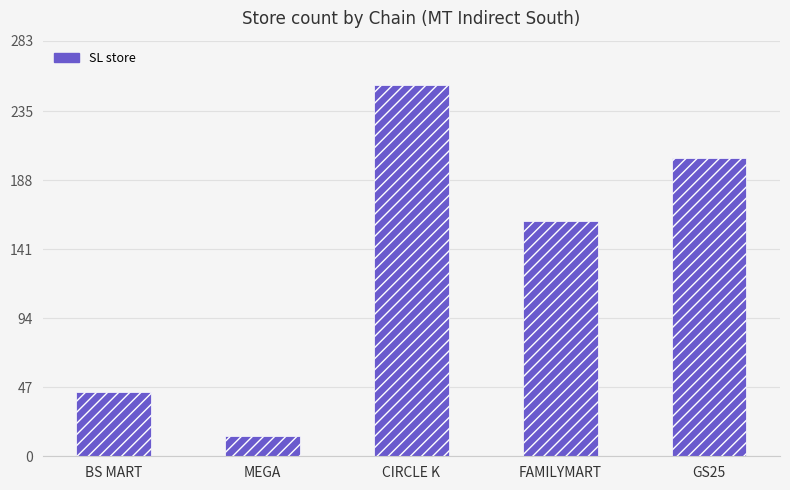

Count the values in the range 44 to 203.

3